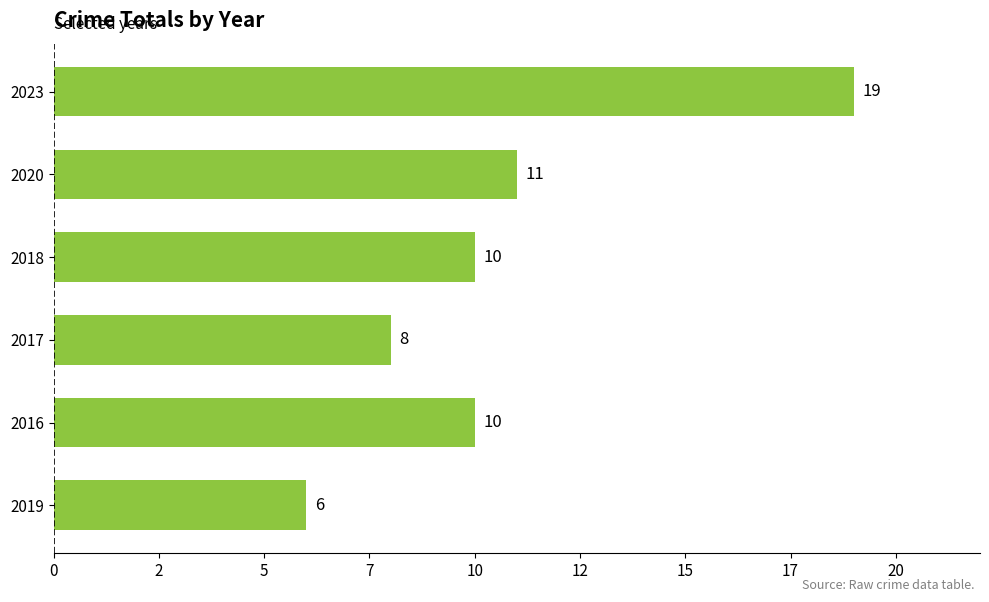

What is the difference between the second highest and minimum values?

5